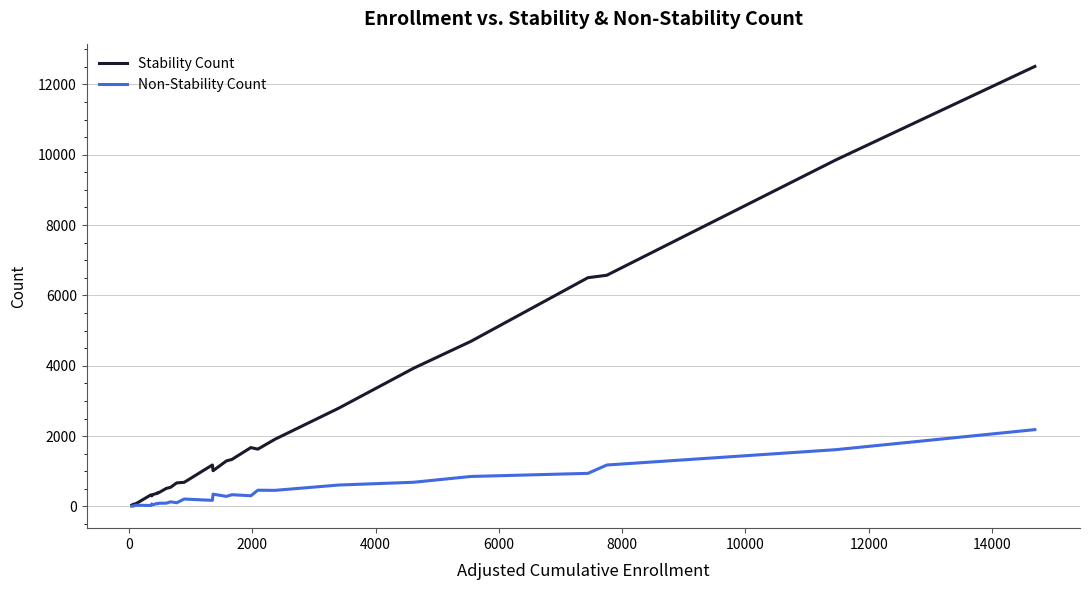

Which series has the widest spread of values?

Stability Count